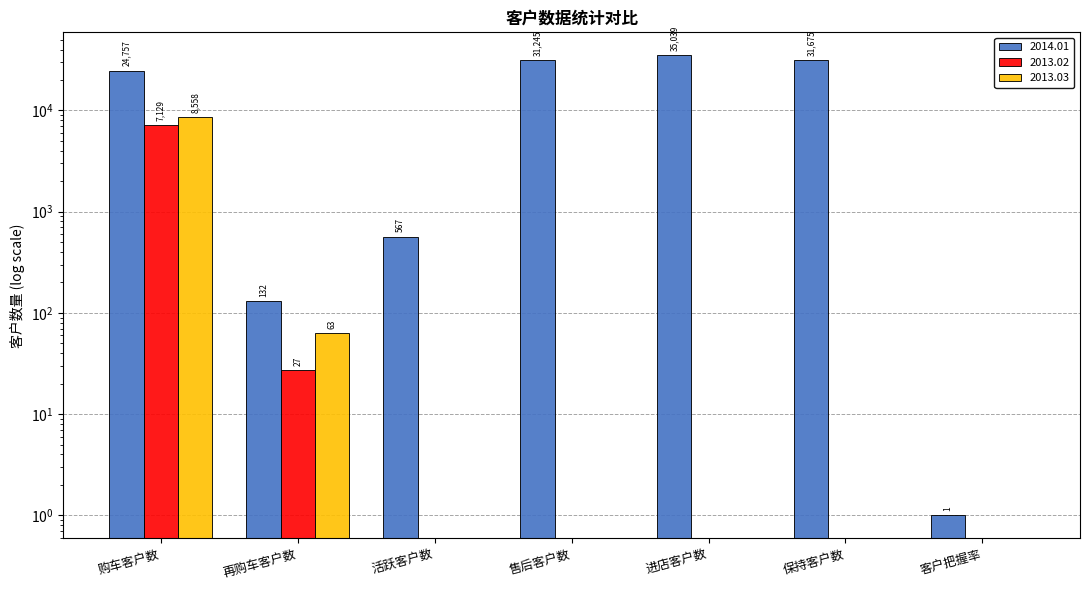

Reading left to right, transcribe all the data shown in this chart.

2014.01: 24757	132	567	31245	35039	31675	1
2013.02: 7129	27	0	0	0	0	0
2013.03: 8558	63	0	0	0	0	0